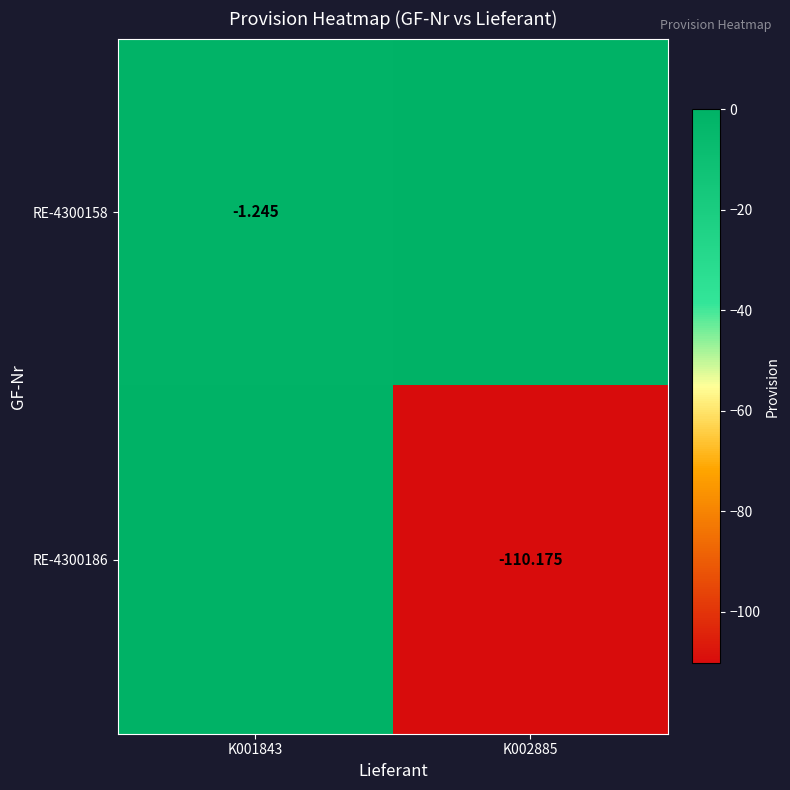

Which has a higher value, K002885 or K001843?

K002885